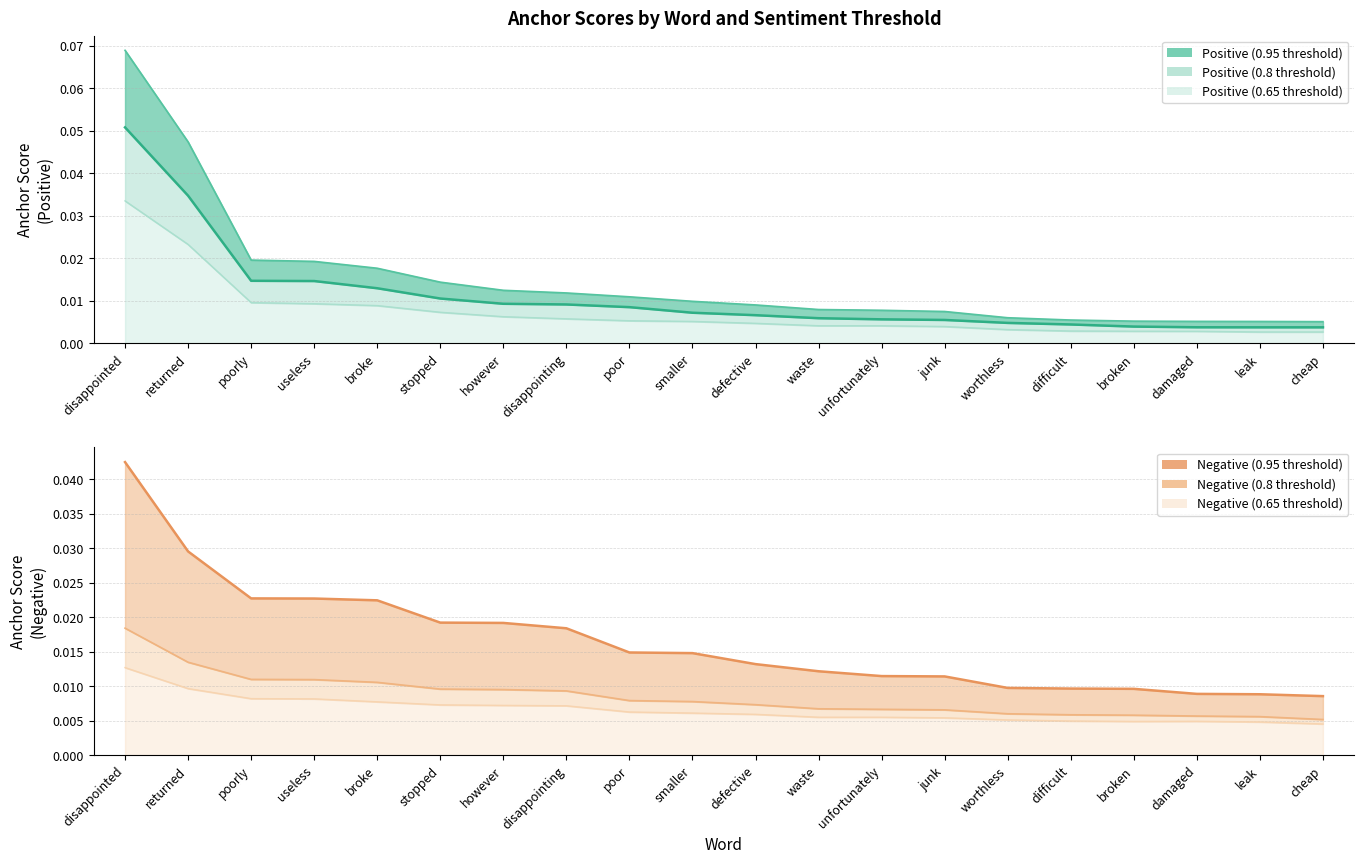

At how many categories does at least one series exceed 0?

20